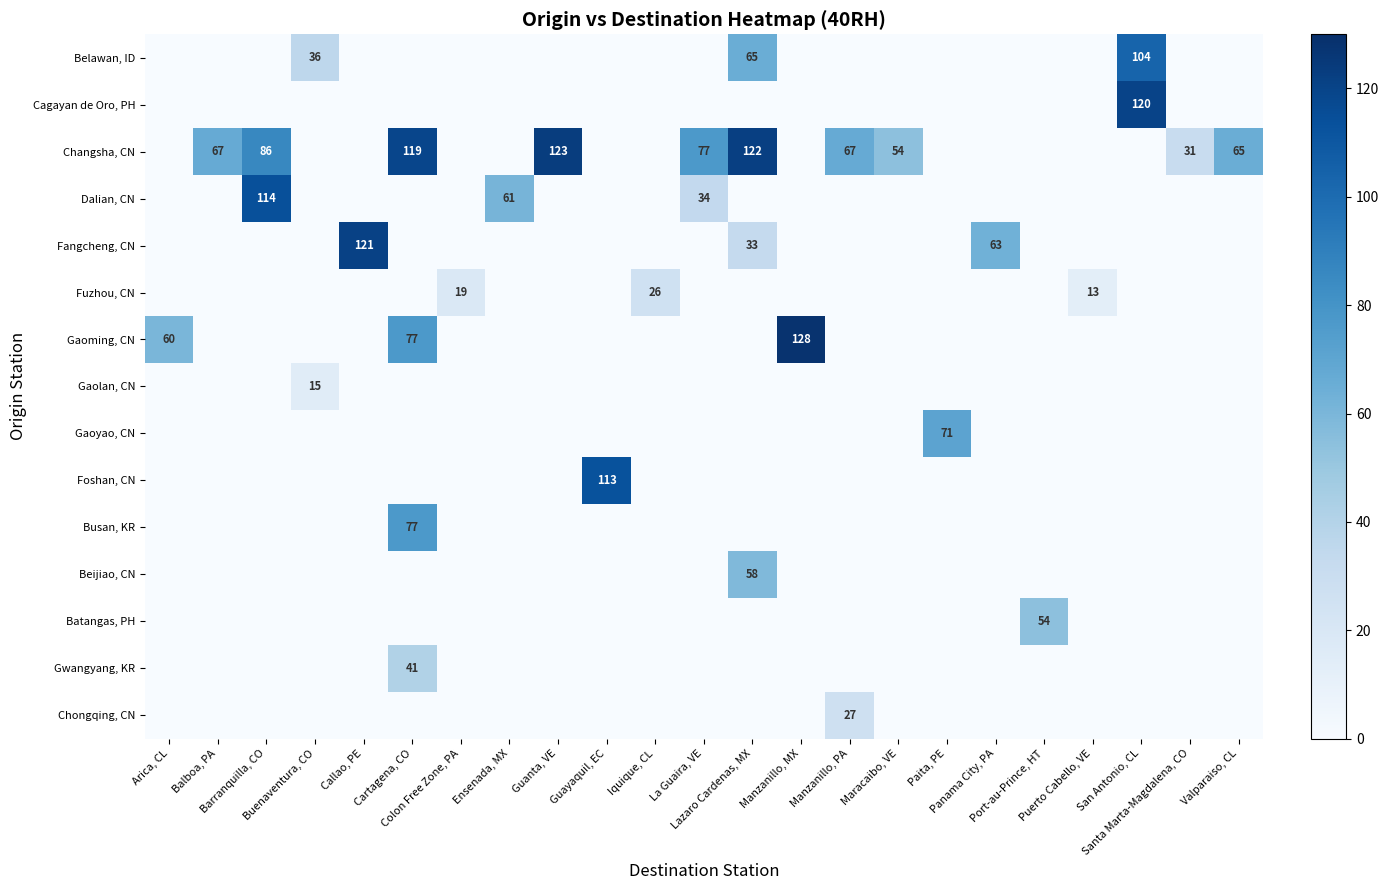

At which category is the sum across all series the highest?

Cartagena, CO